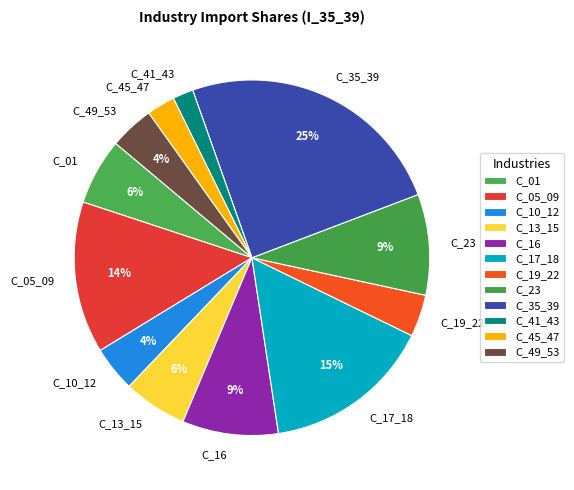

How many slices are in this pie chart?

12